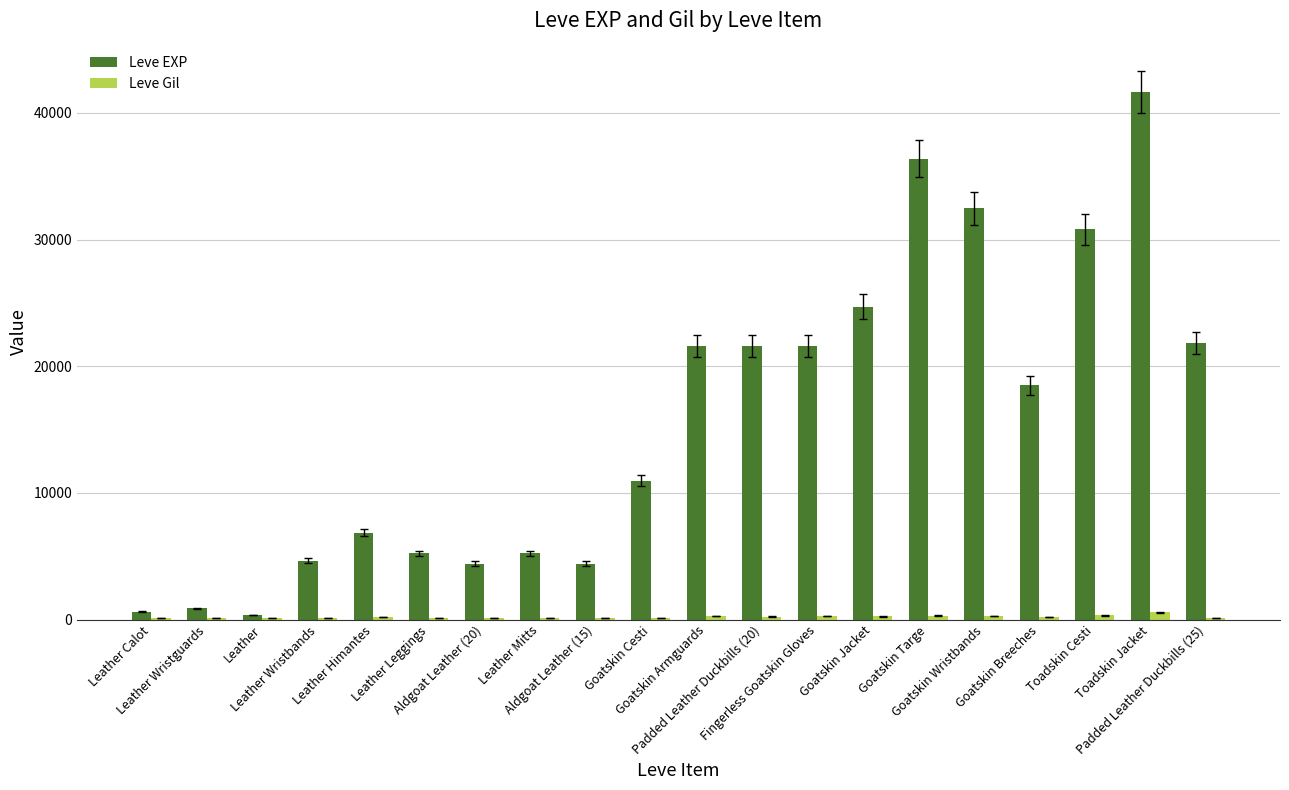

What is the highest value of the Leve EXP series?

41630